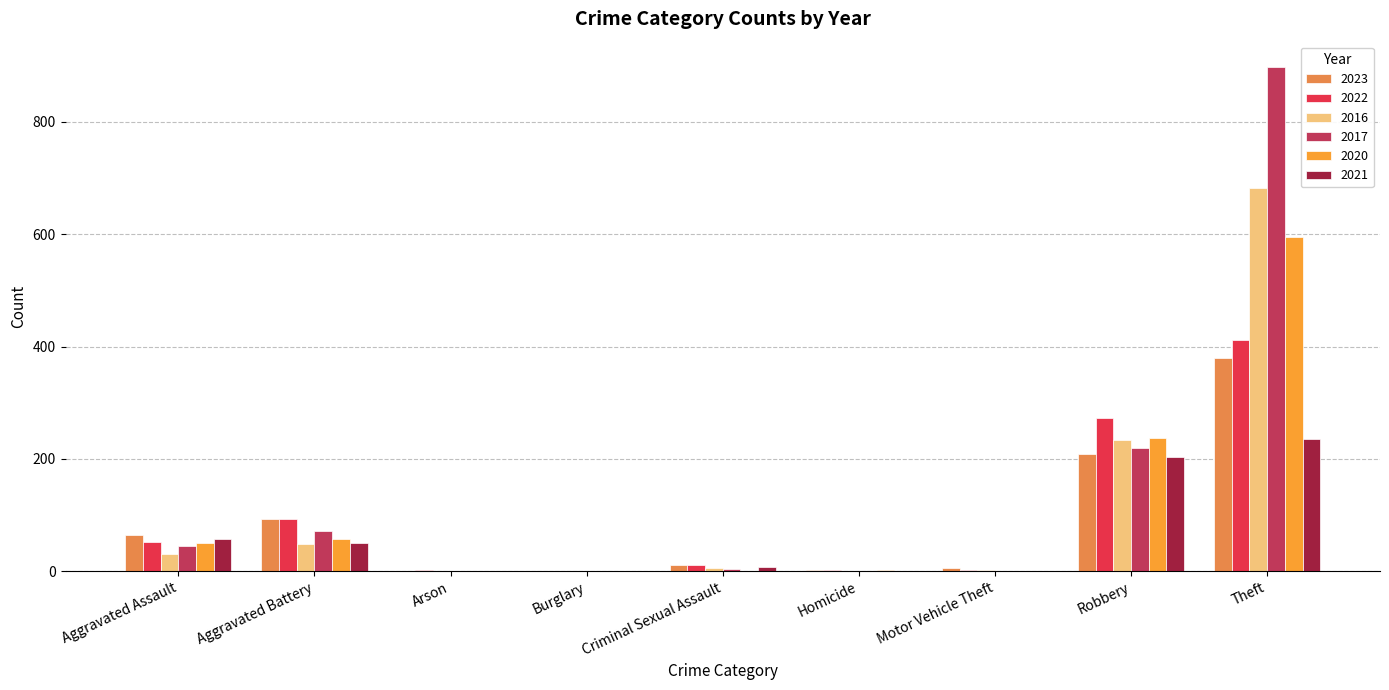

The 2023 series shows 53 at Aggravated Battery. True or false?

False